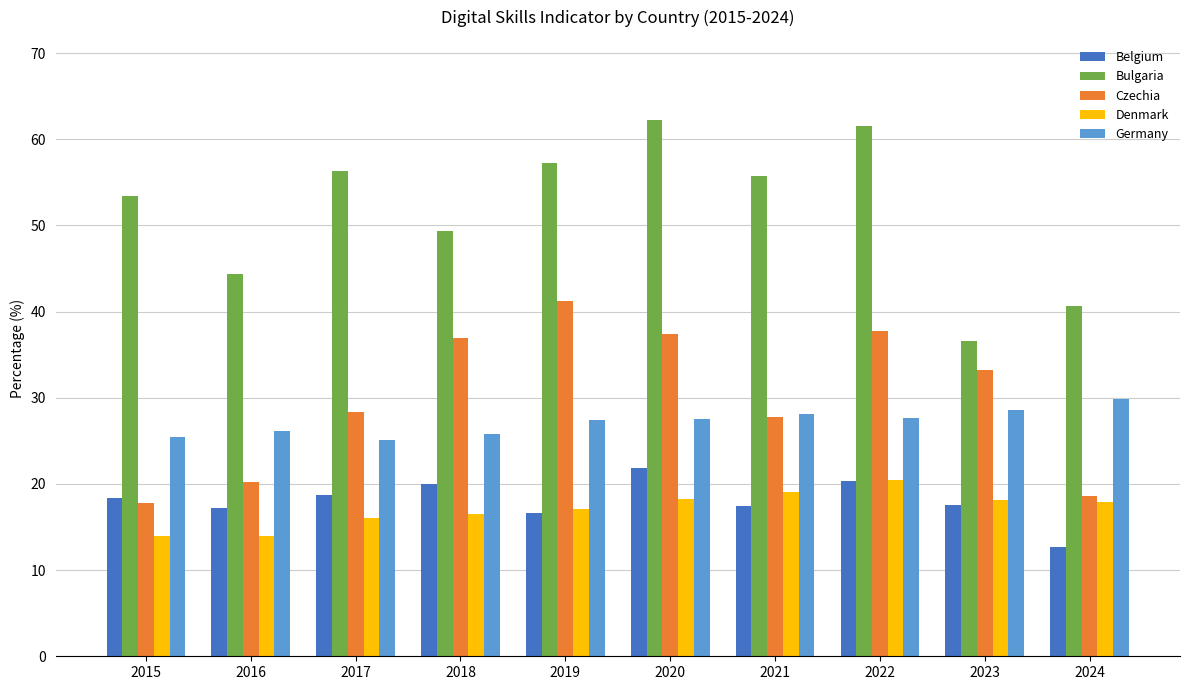

Where does the Bulgaria series first go above 55?

2017